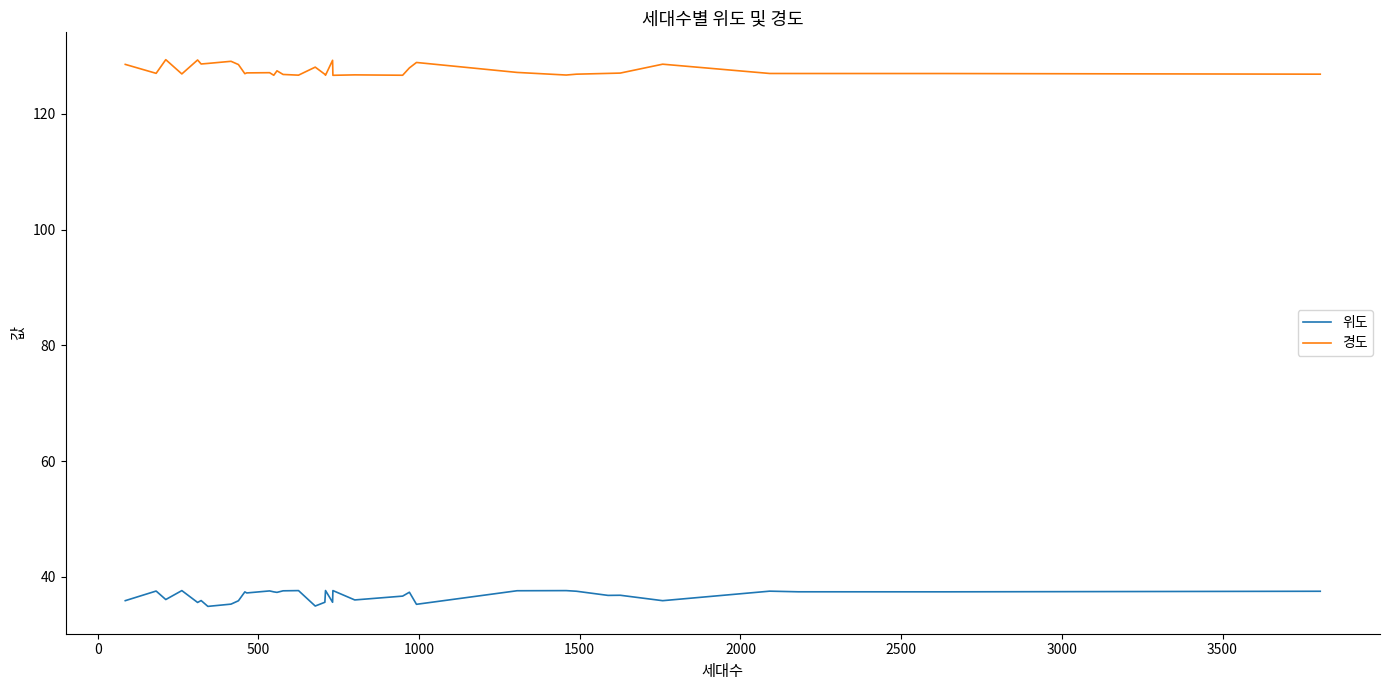

True or false: 위도 has a value of 62.4 at 19.

False